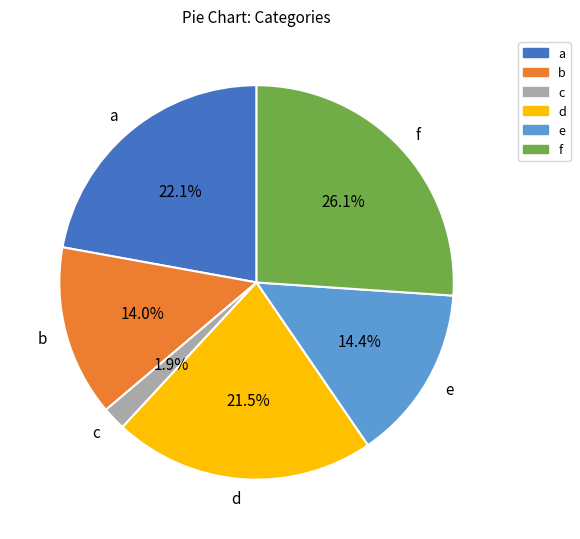

Count the number of slices in the pie.

6